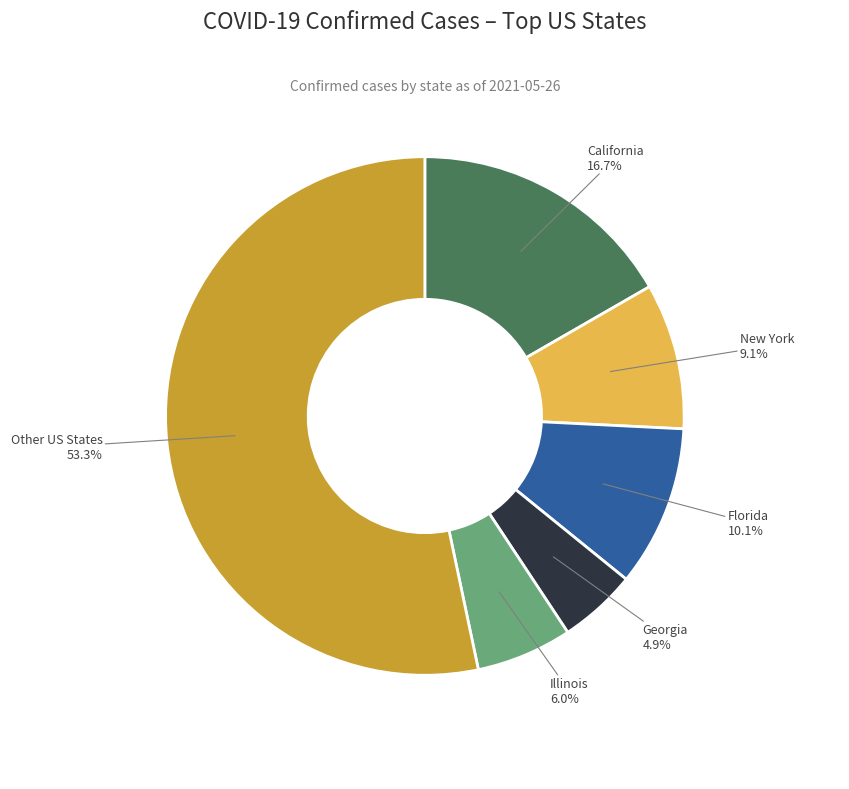

Approximately how many times larger is the value at California compared to Illinois?

2.8